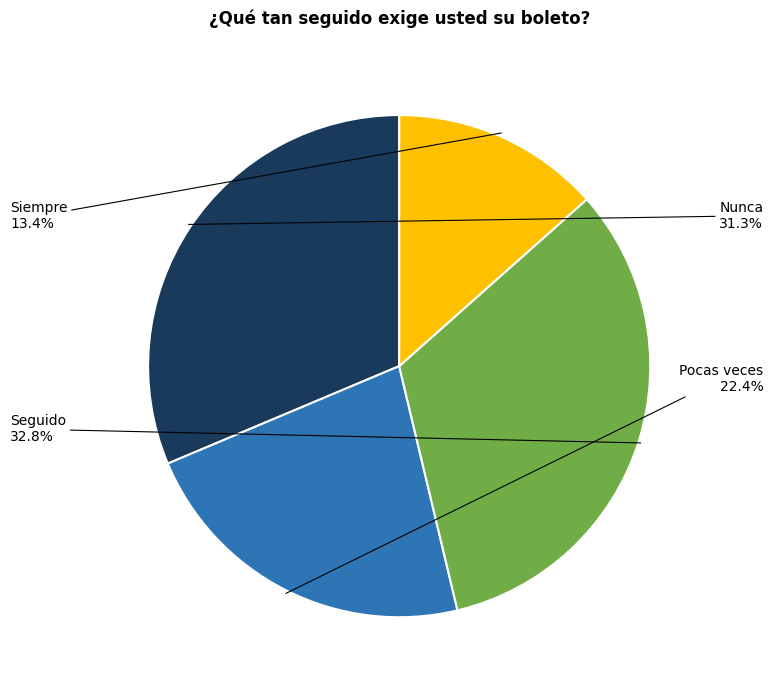

Is there any slice that represents more than half of the pie?

No